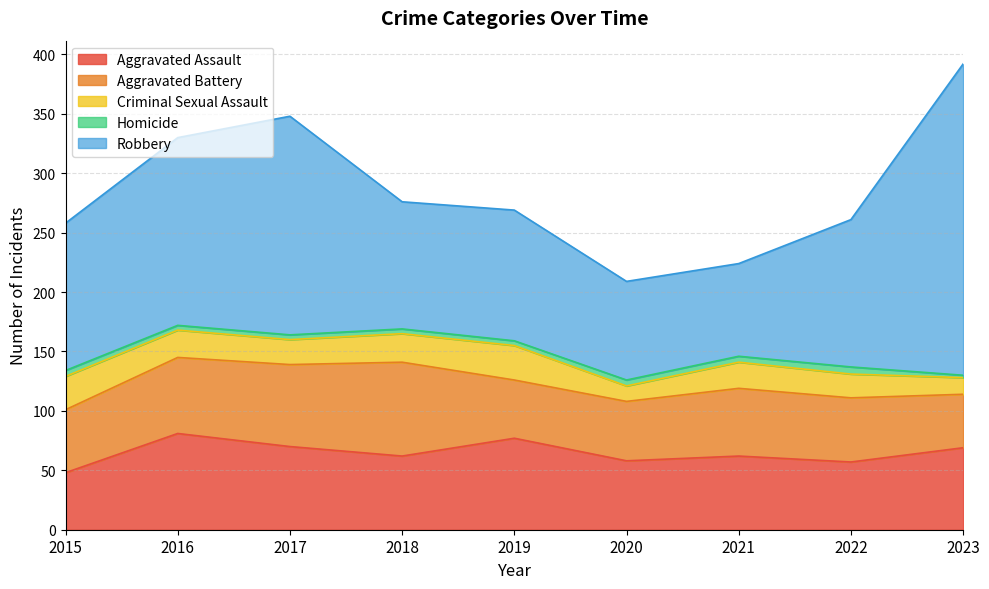

Which category has the highest value in the Criminal Sexual Assault series?

2019